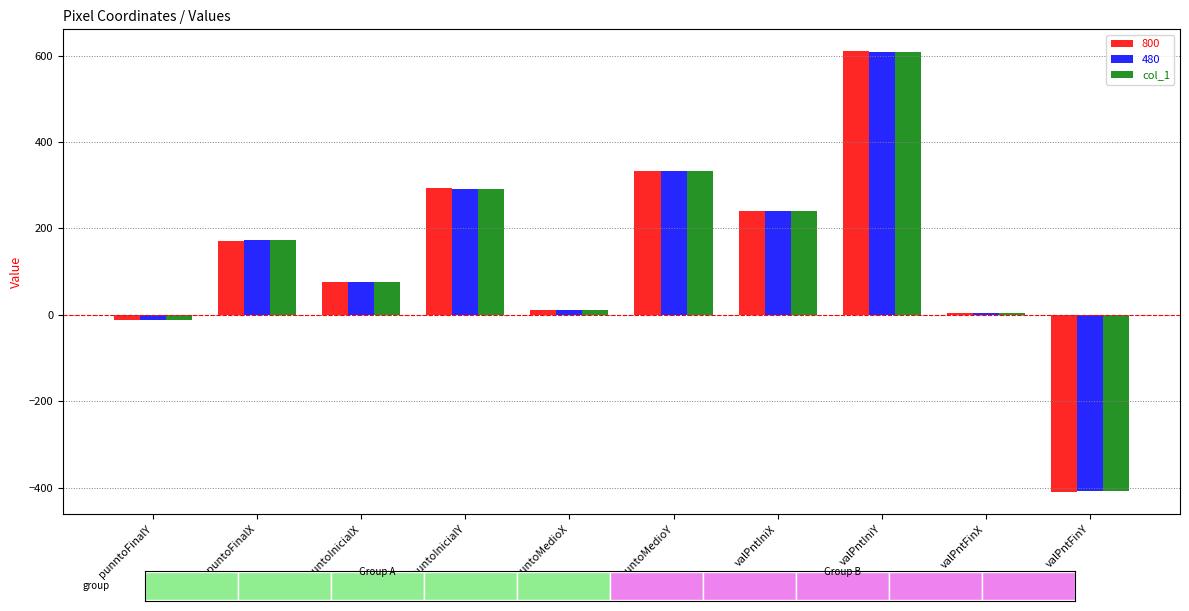

How many values are below 173?

5